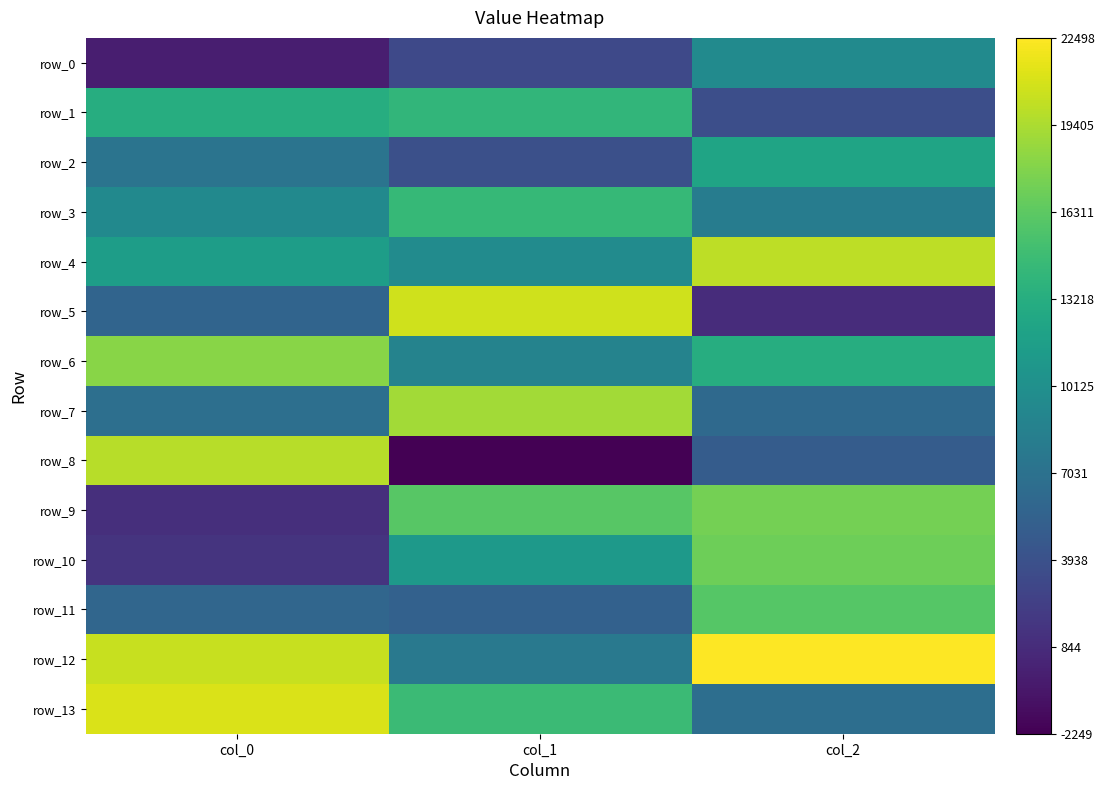

Is it true that row_13 equals 4194.8 at col_1?

False